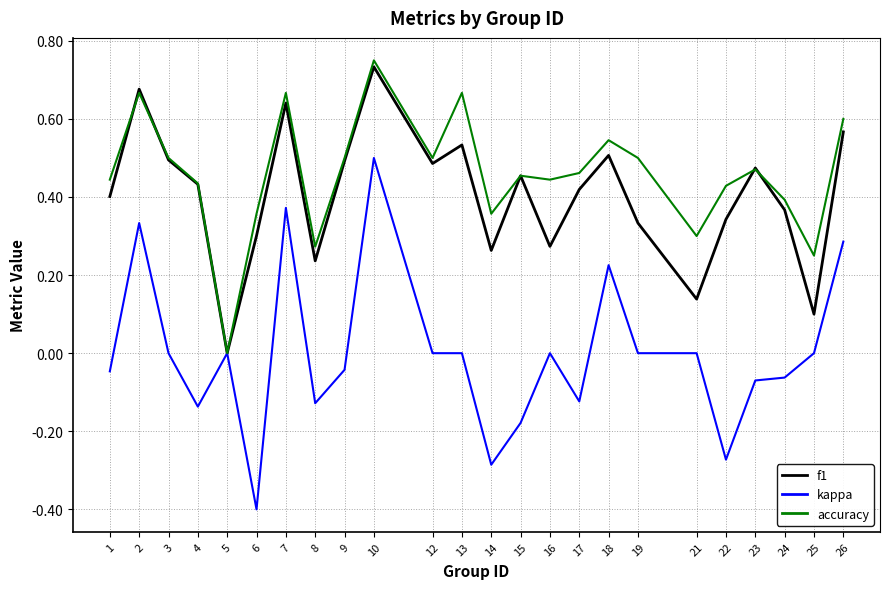

How many distinct data groups are displayed?

3